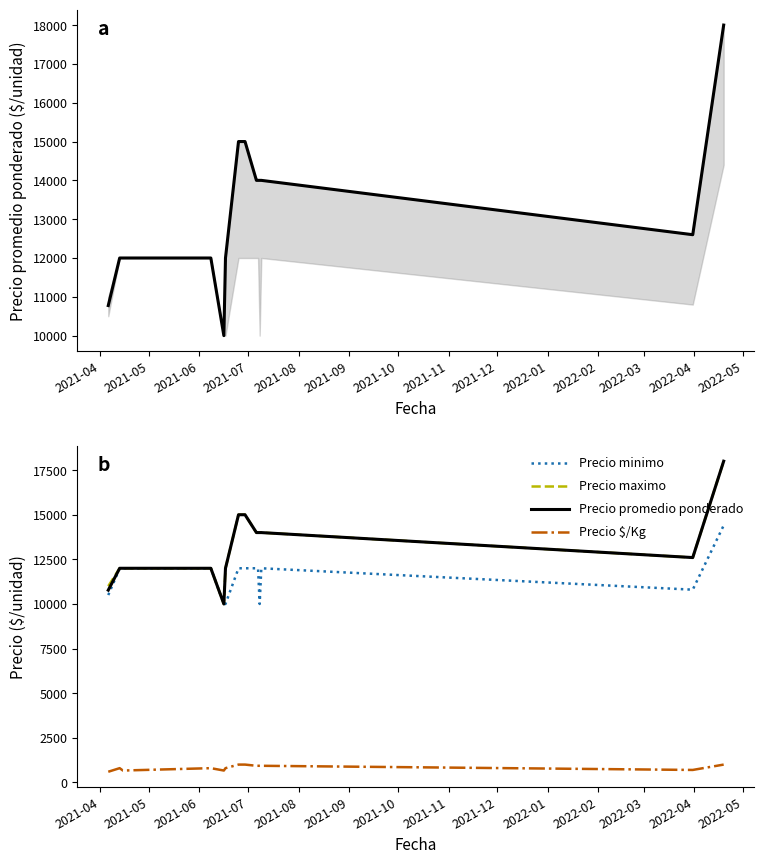

What is the sum of the Precio minimo values at 2021-07 and 2021-10?

24000